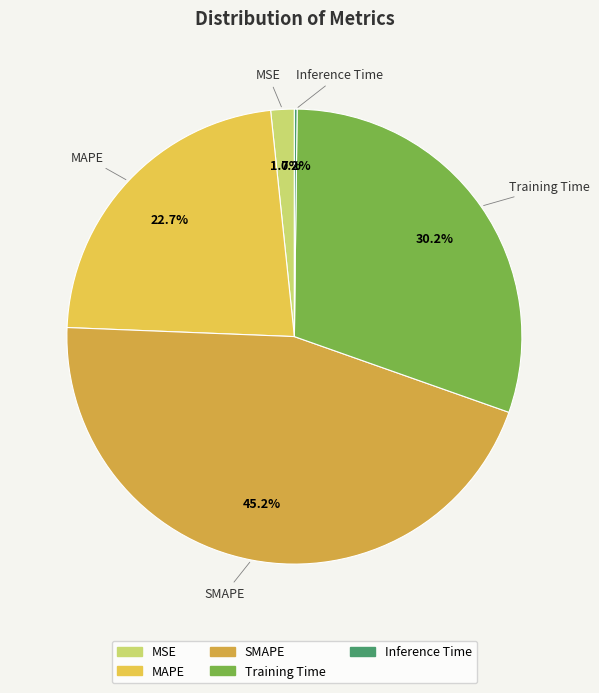

Do Training Time and SMAPE together represent more than half of the pie?

Yes